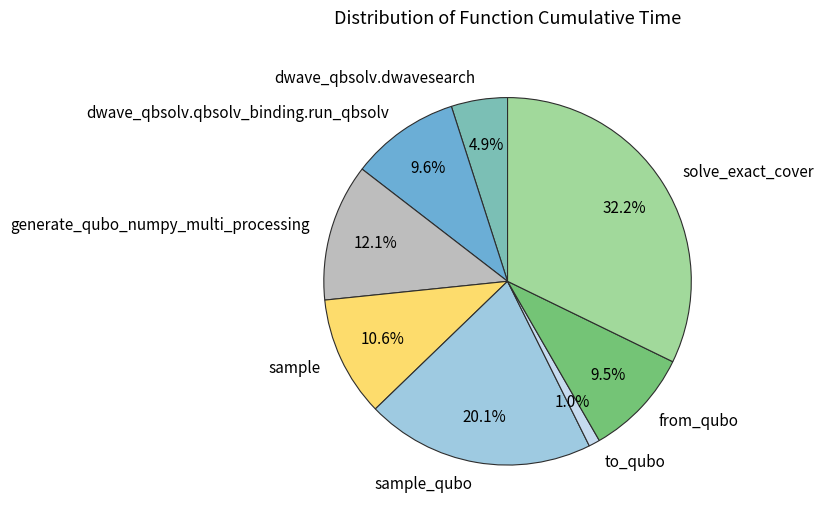

To the nearest percent, what is the combined percentage of to_qubo and dwave_qbsolv.dwavesearch?

6%